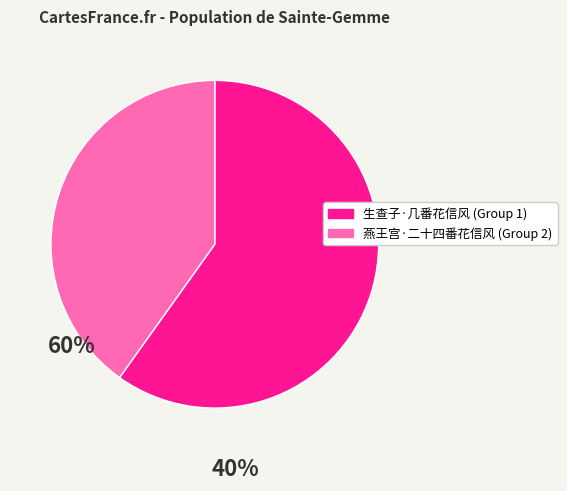

Does any single category account for the majority?

Yes